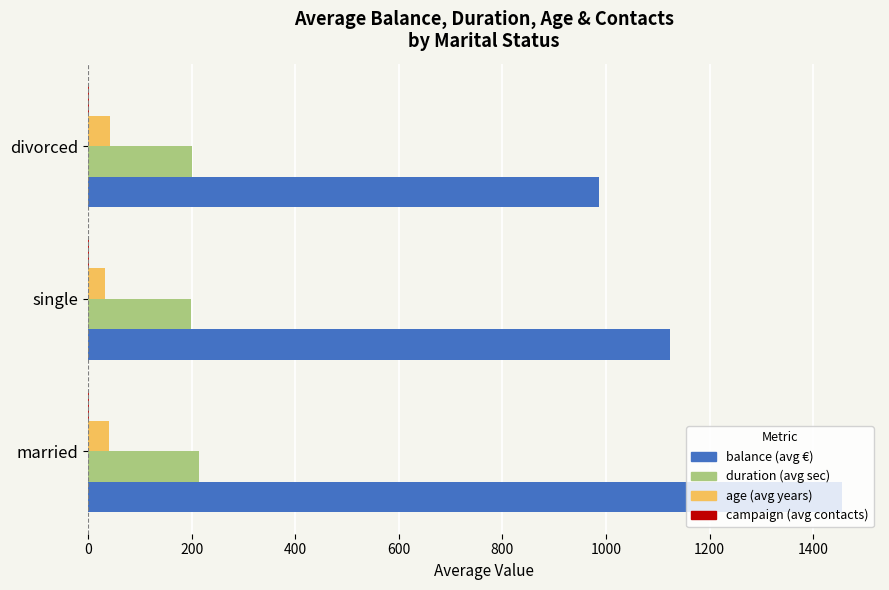

Between married and single, which series saw the biggest shift?

balance (avg €)